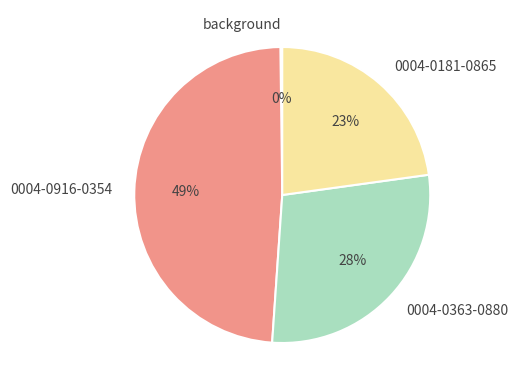

Which category has the biggest portion of the pie?

0004-0916-0354